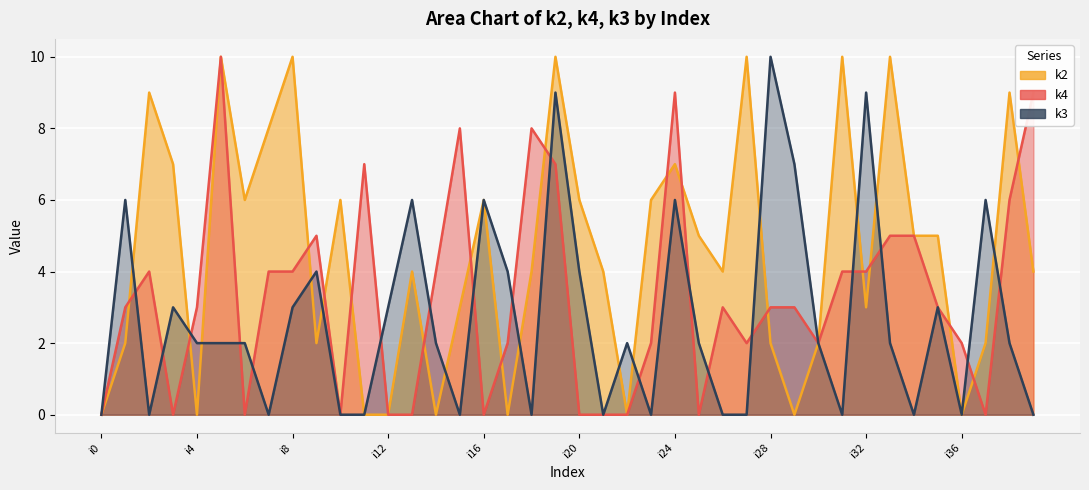

What is the approximate value of k2 at i20?

6